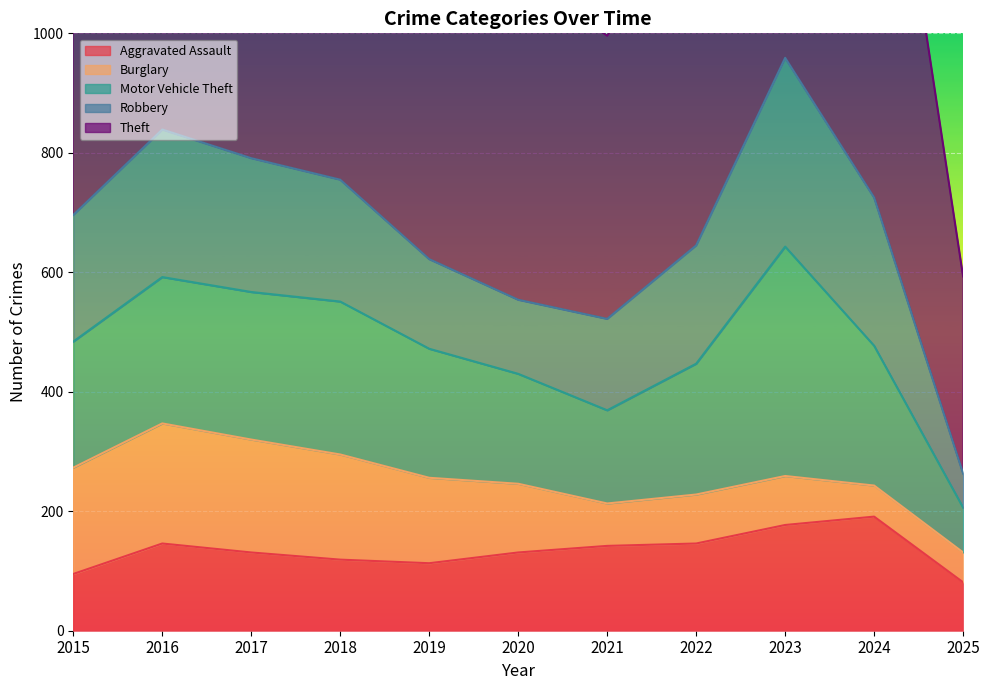

True or false: Aggravated Assault and Theft cross at least once.

False